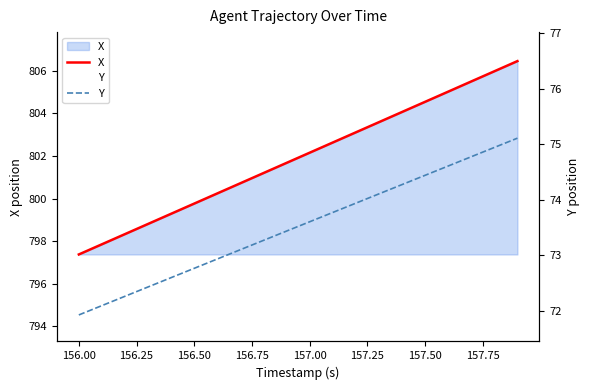

Count the number of data series in this chart.

2